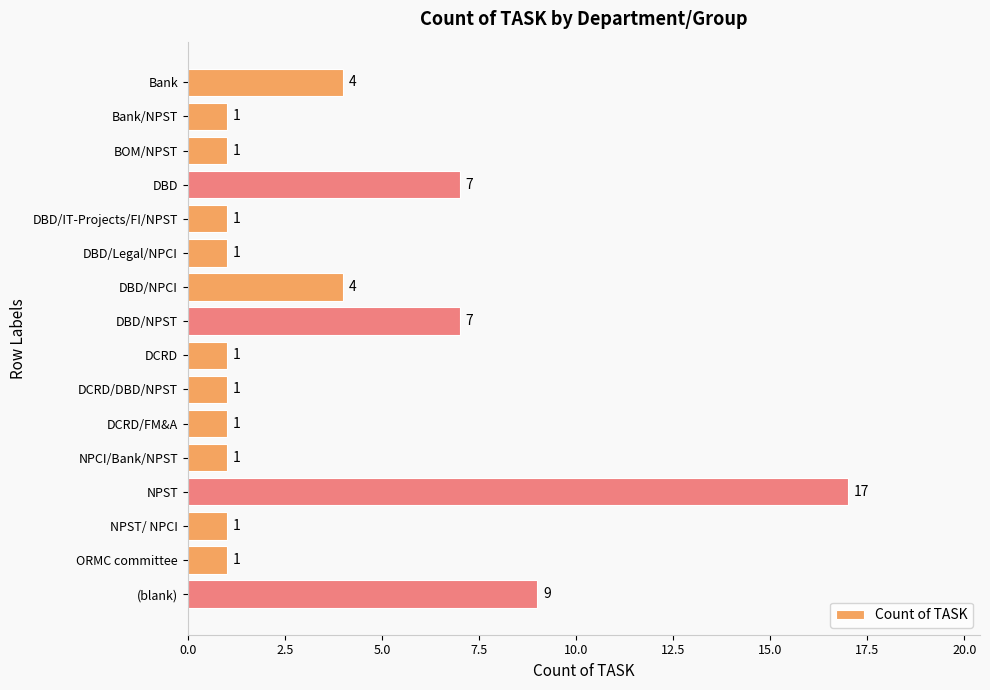

Which label corresponds to the largest value in the chart?

NPST